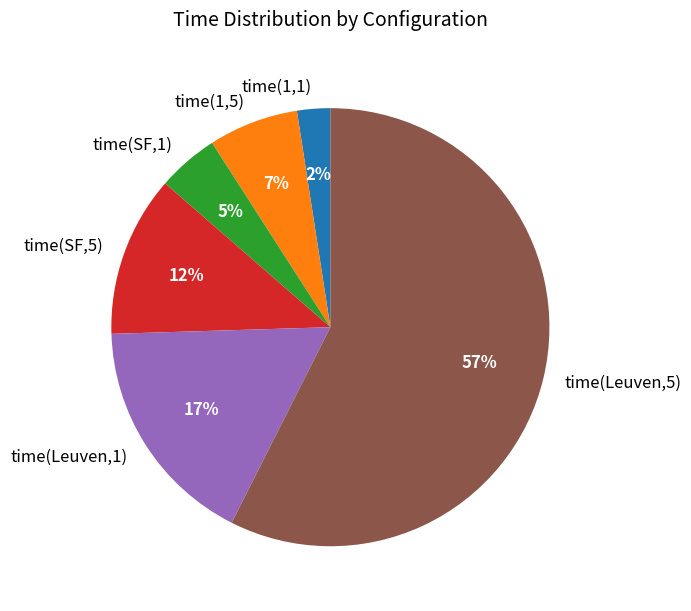

Does time(Leuven,5) represent more than half of the total?

Yes